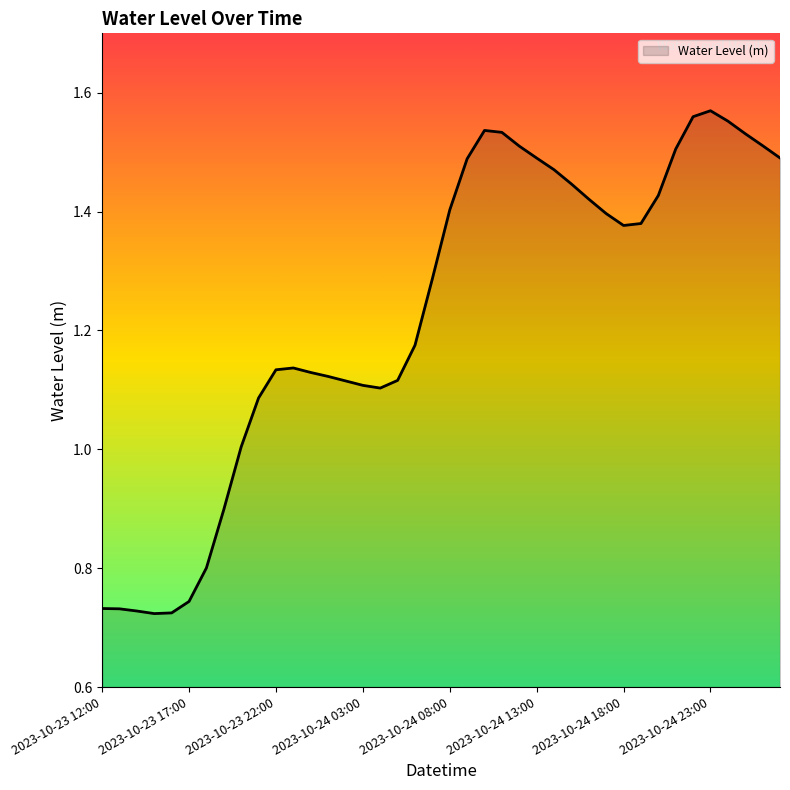

What is the difference between the maximum and minimum values?

0.8